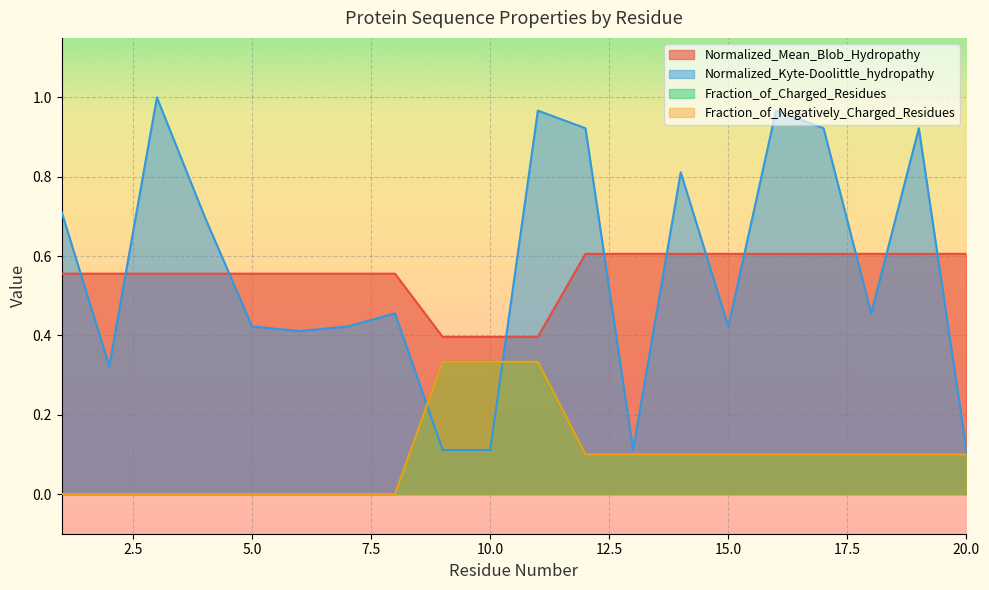

Is the value of Normalized_Kyte-Doolittle_hydropathy at 12 greater than the value of Fraction_of_Negatively_Charged_Residues at 8?

Yes